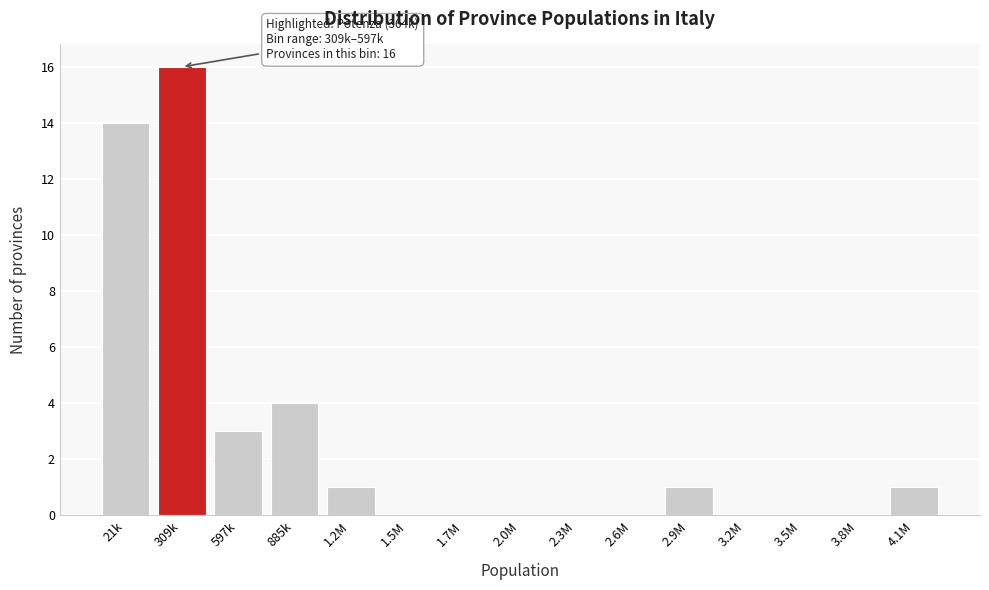

Reading right to left, what are all the values shown in this chart?

4.1M=1	3.8M=0	3.5M=0	3.2M=0	2.9M=1	2.6M=0	2.3M=0	2.0M=0	1.7M=0	1.5M=0	1.2M=1	885k=4	597k=3	309k=16	21k=14